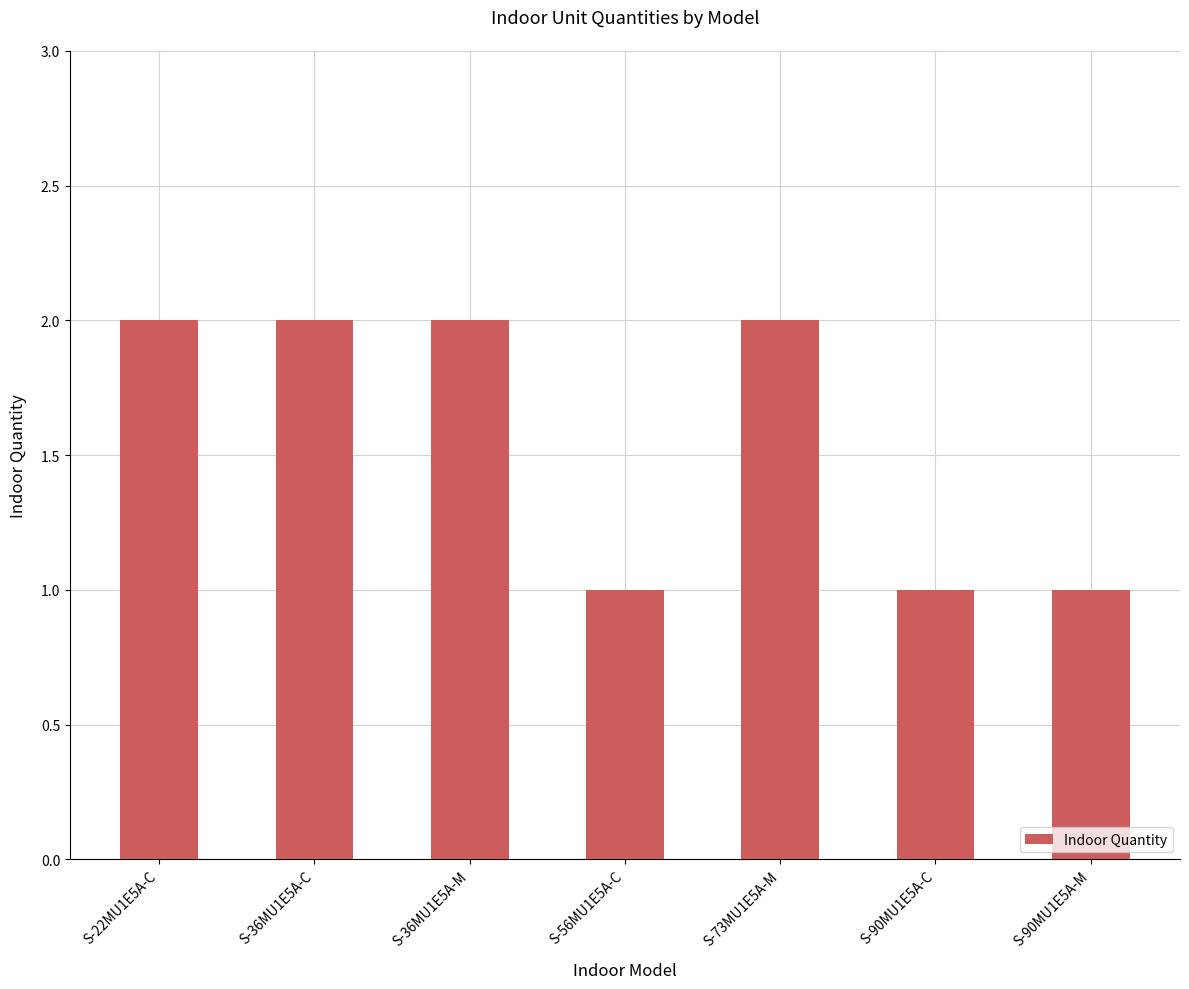

How many values are below 2?

3